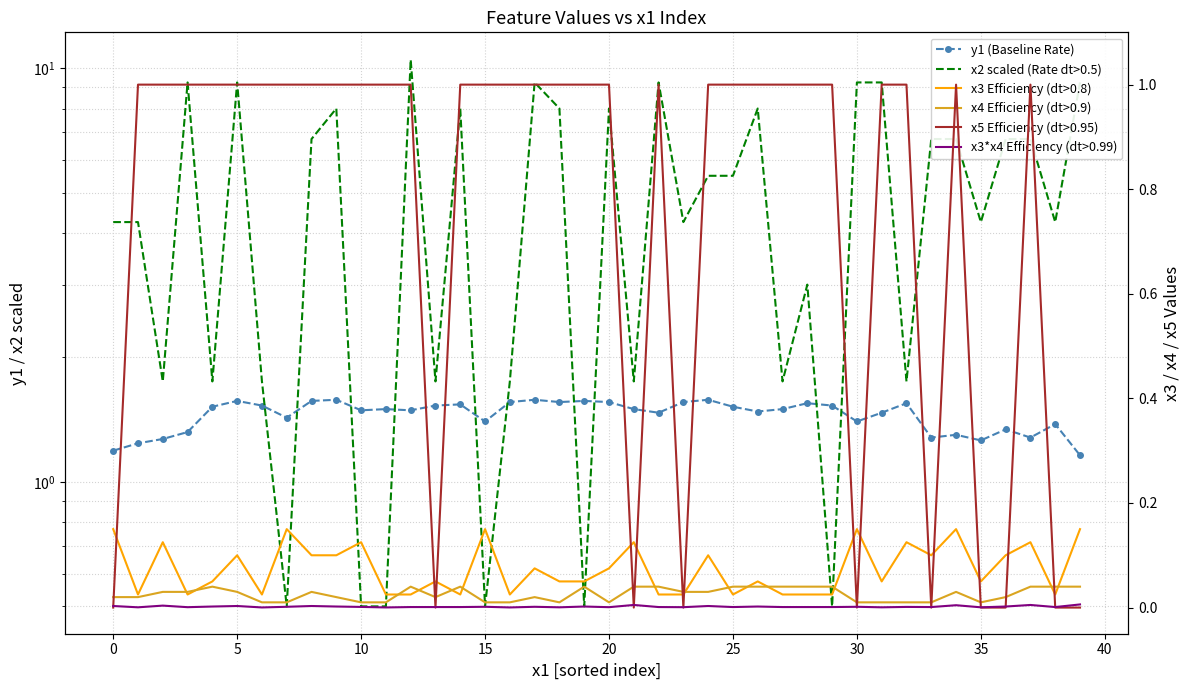

How many categories are shown in the chart?

40